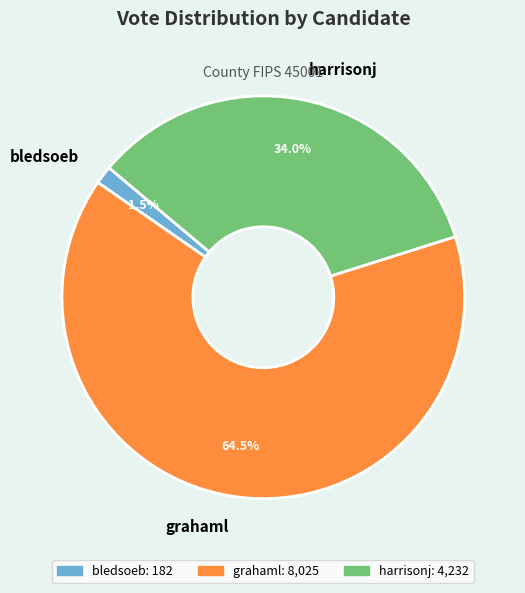

Which slice is the largest?

grahaml